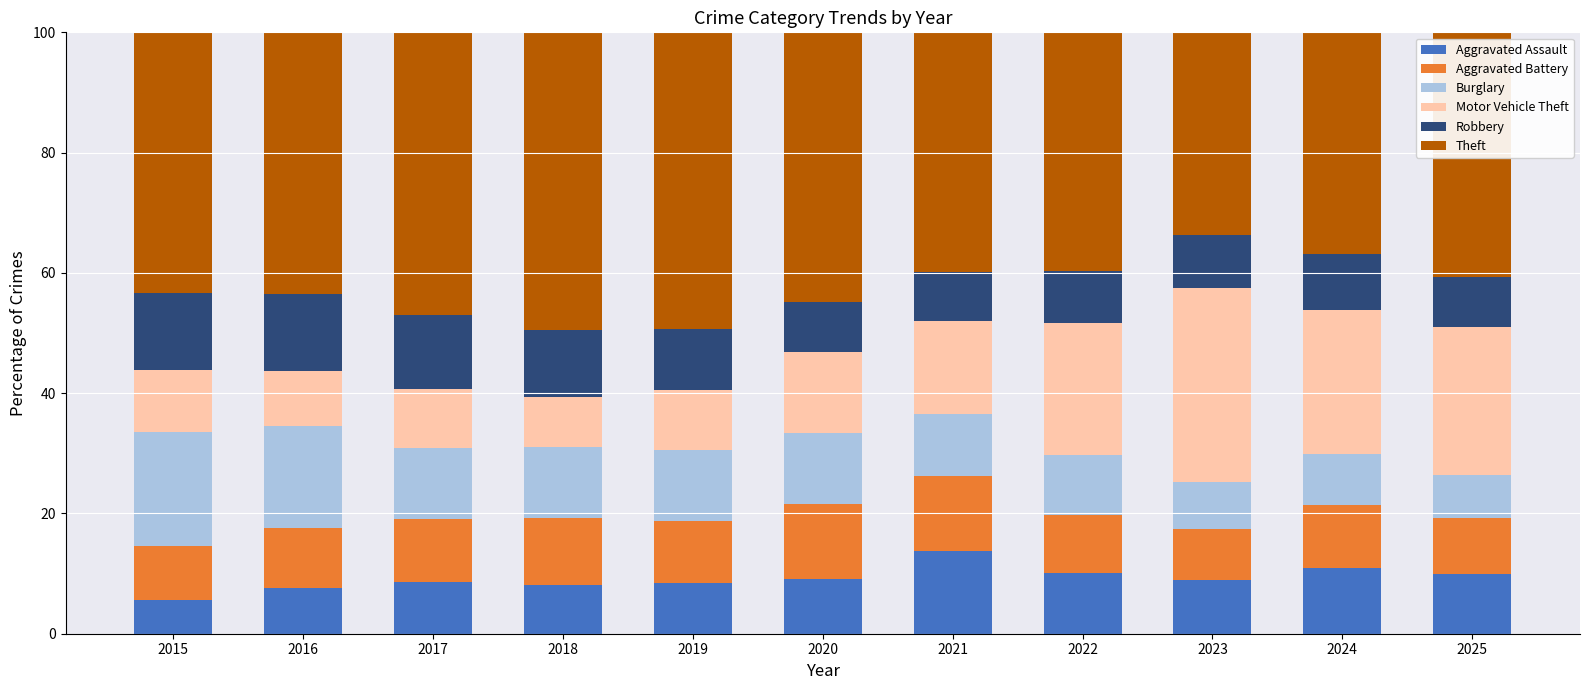

What is the difference between the maximum and minimum values in the Aggravated Assault series?

8.1